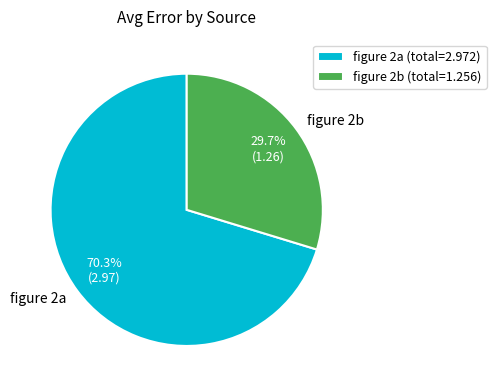

Do figure 2b and figure 2a together represent more than half of the pie?

Yes